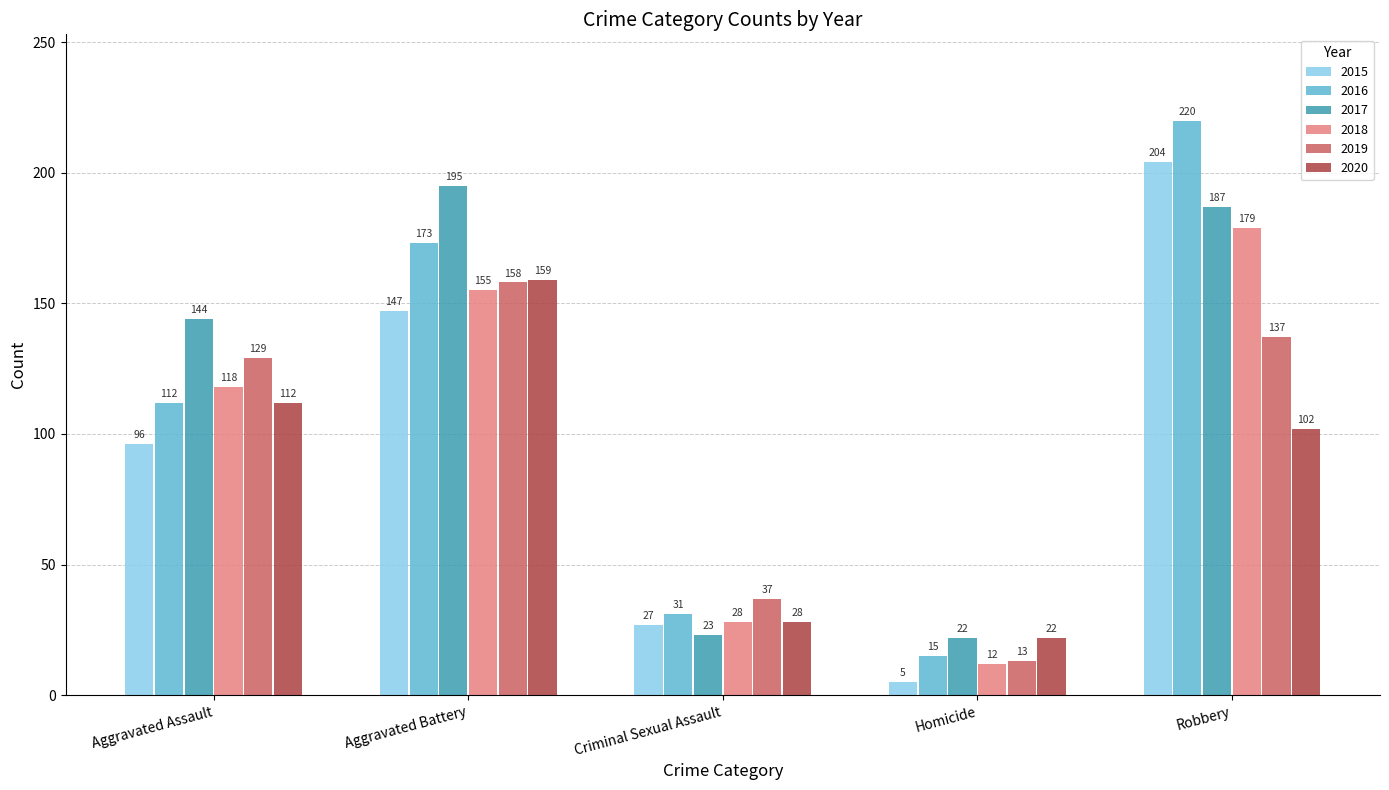

What is the maximum value for 2016?

220